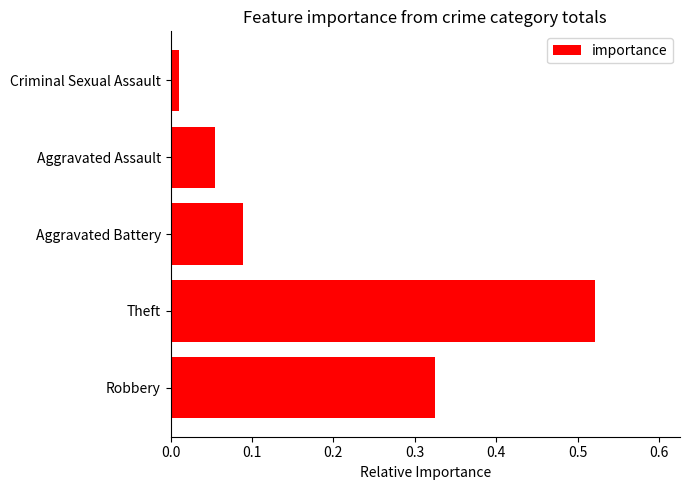

At which category does the chart reach its minimum across all series?

Criminal Sexual Assault